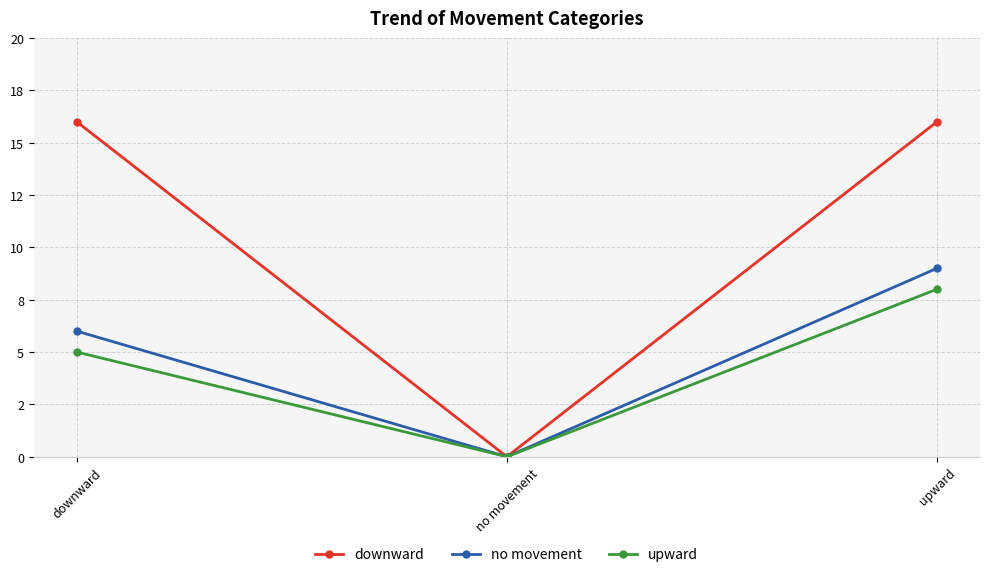

What is the difference between the no movement values at downward and no movement?

6